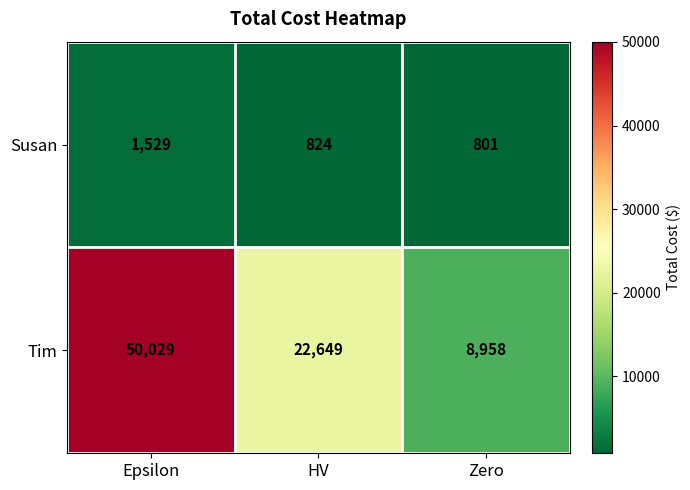

At which label is Susan closest to 1165?

HV